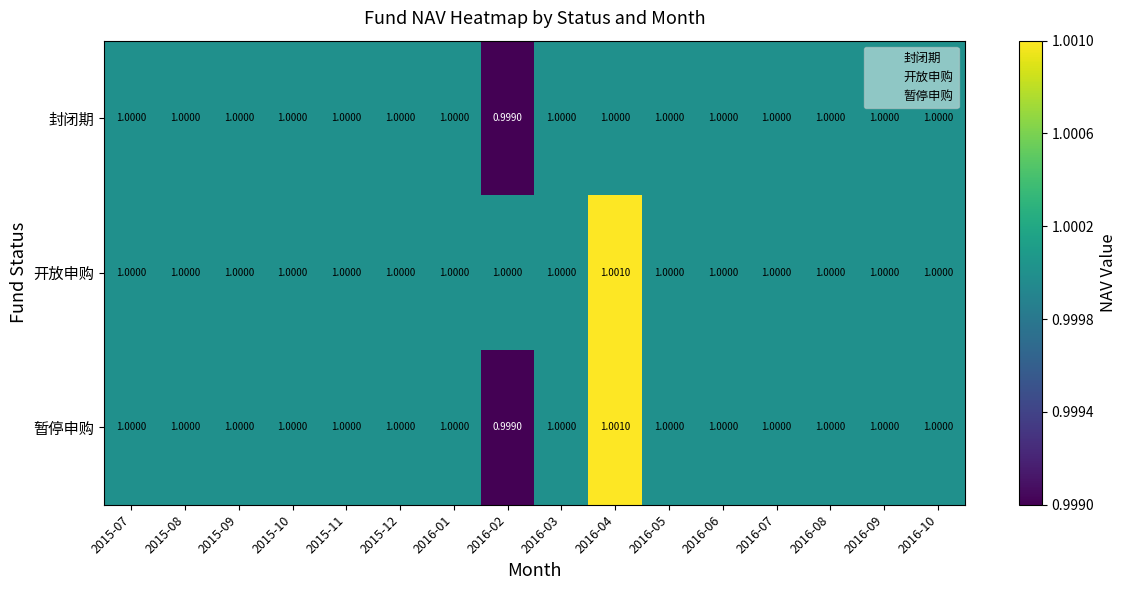

Rank the series by their average value, from highest to lowest.

开放申购, 暂停申购, 封闭期